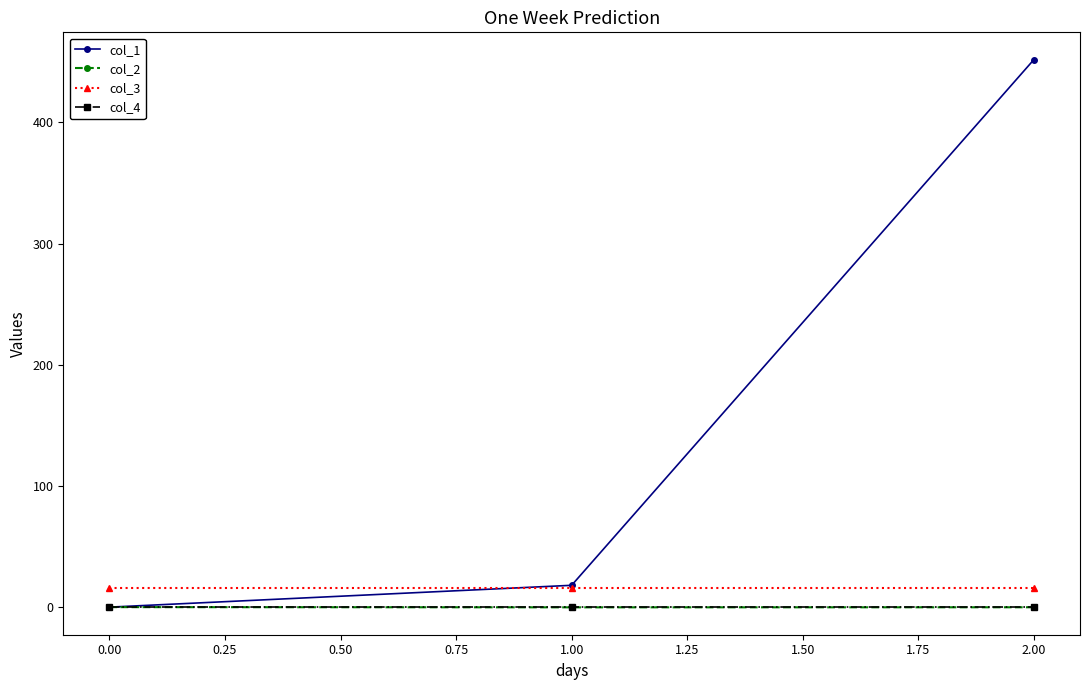

What is the label of the 3rd point from the left?

2.00